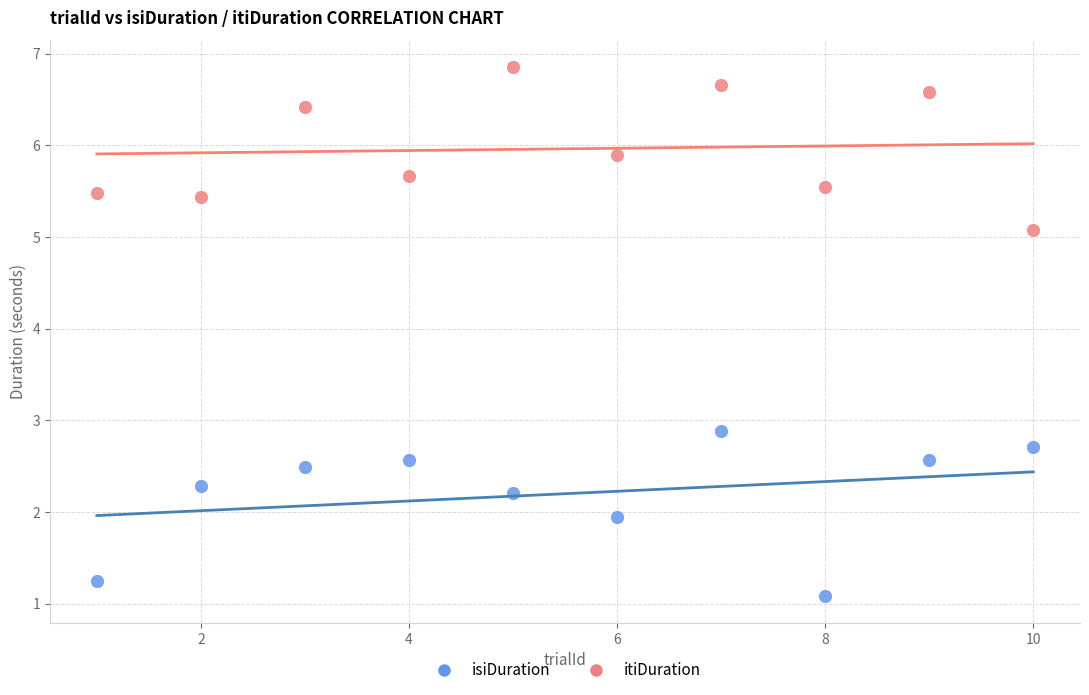

Across all data points, what is the range of Y values (max minus min)?

5.8